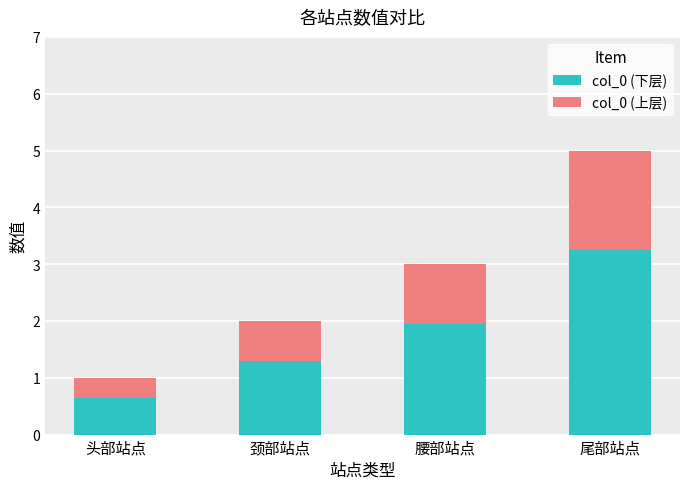

What is the difference between the col_0 (下层) values at 腰部站点 and 尾部站点?

1.3